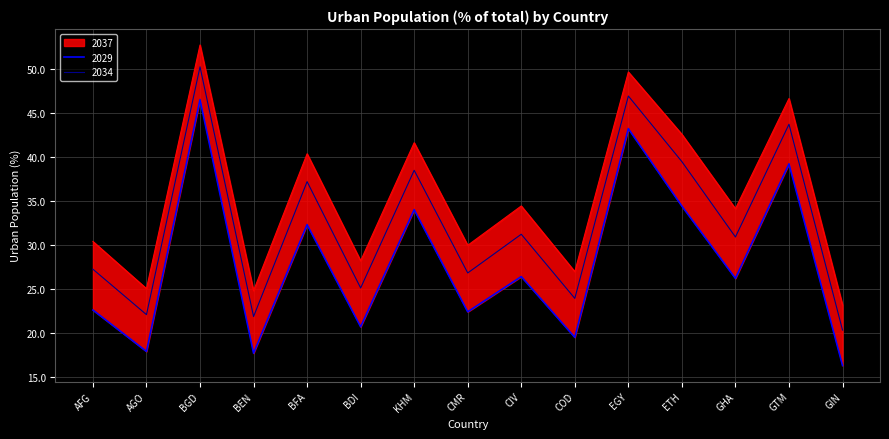

At which label does 2034 first exceed 30?

BGD